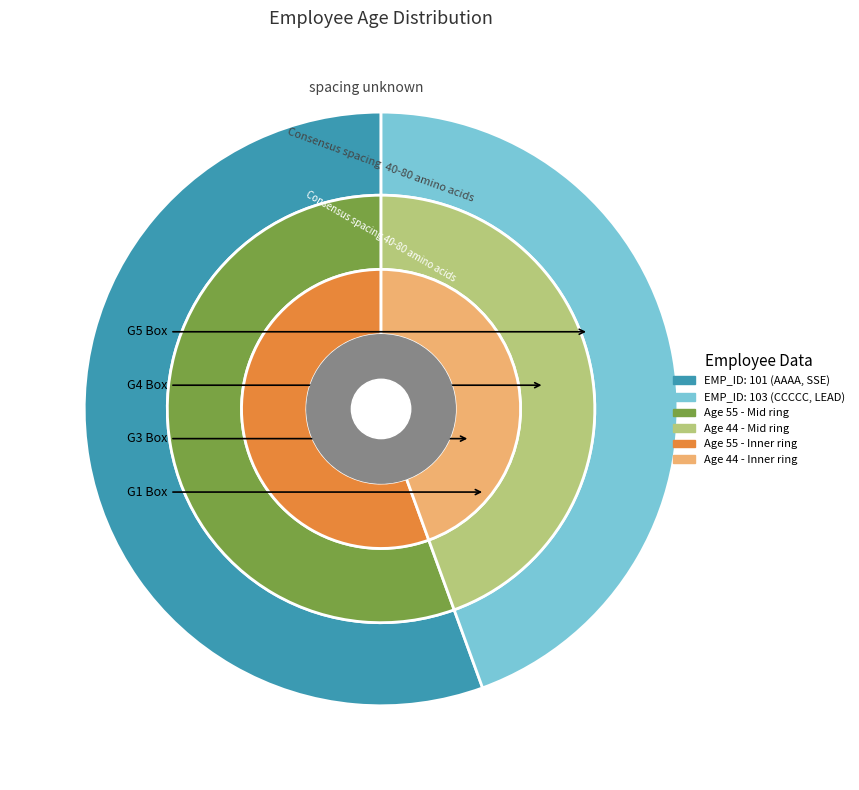

True or false: 103 accounts for 54% of the total.

False